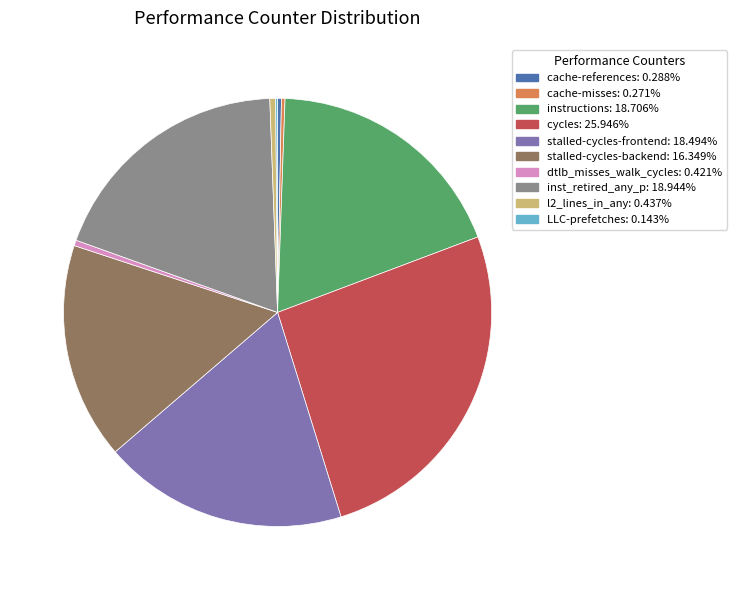

Do cache-references and dtlb_misses_walk_cycles together represent more than half of the pie?

No